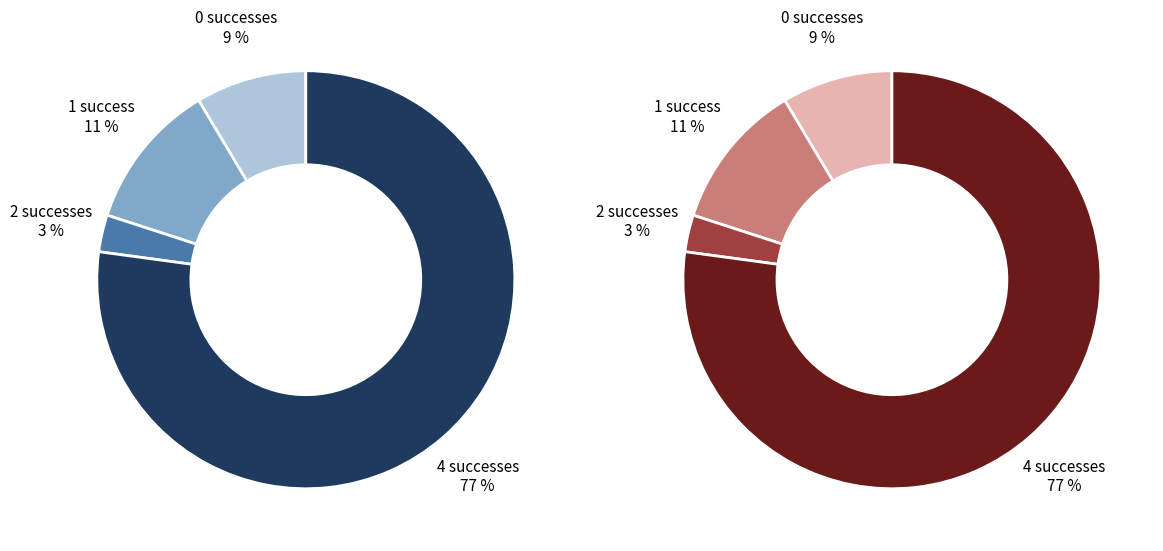

To the nearest percent, what is the difference between the largest and smallest slice percentages?

74%